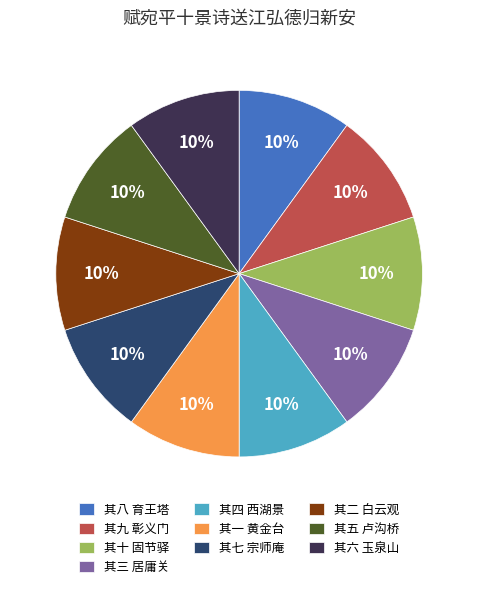

To the nearest percent, what percentage of the pie is 其一 黄金台?

10%